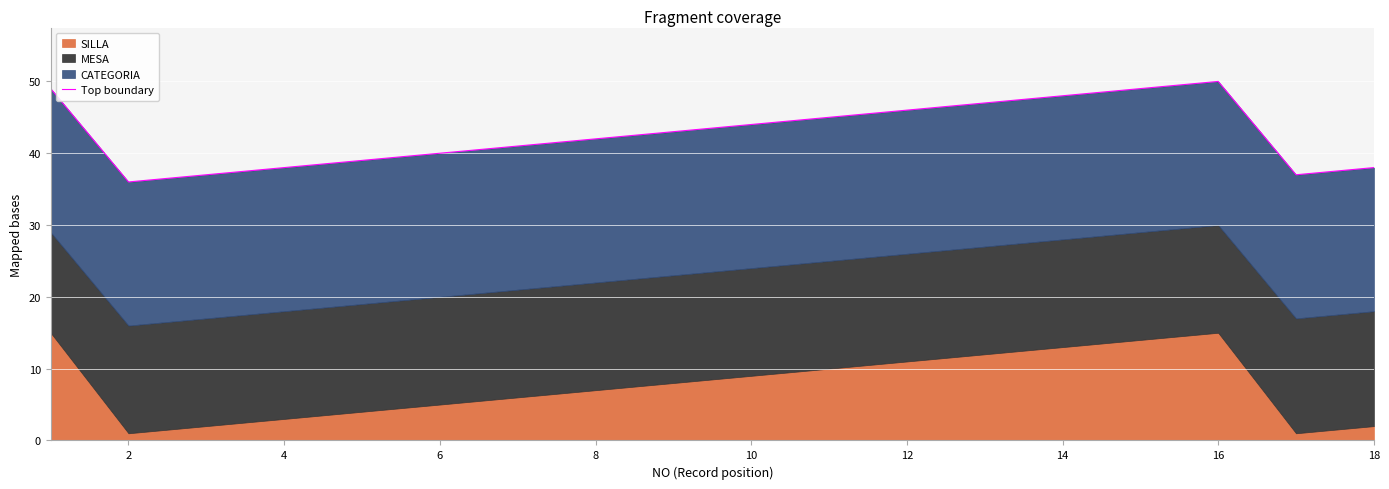

What is the greatest value displayed?

50